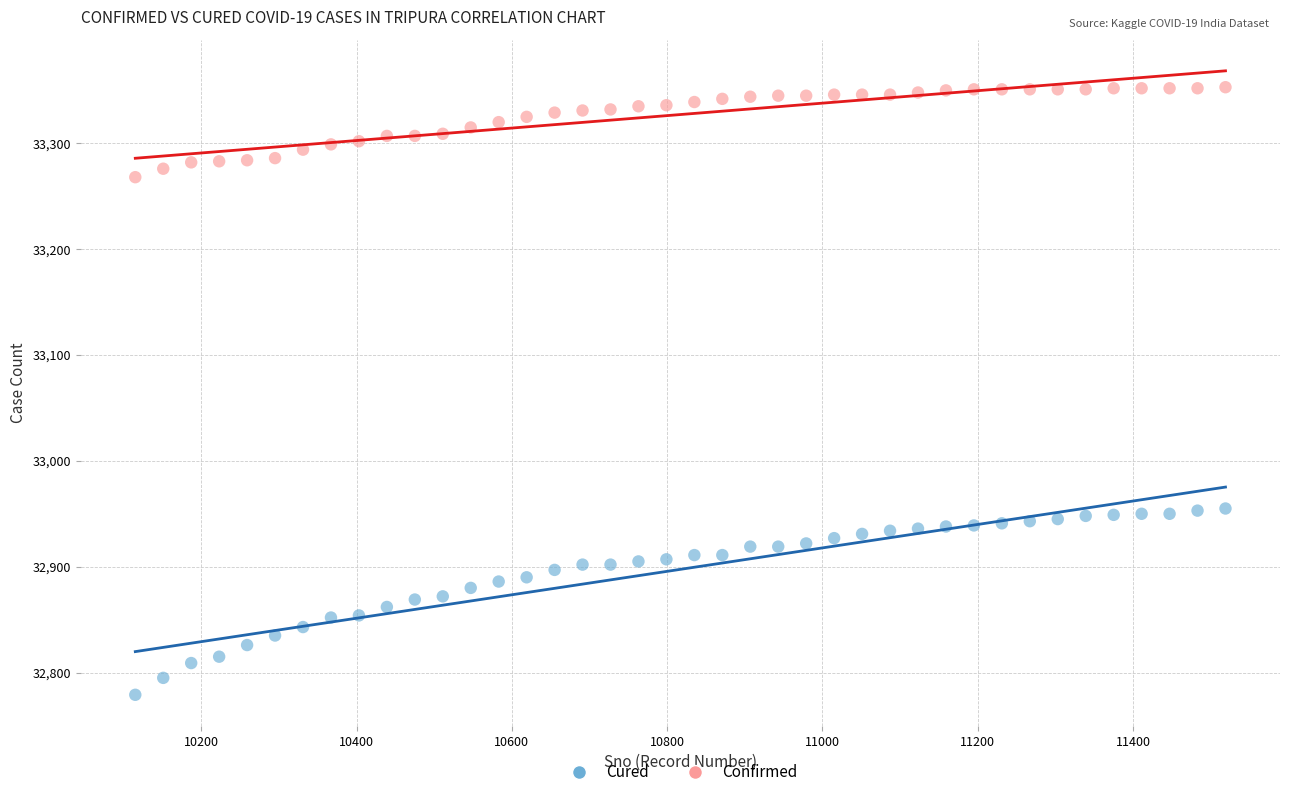

Which series contains the lowest Y value?

Cured